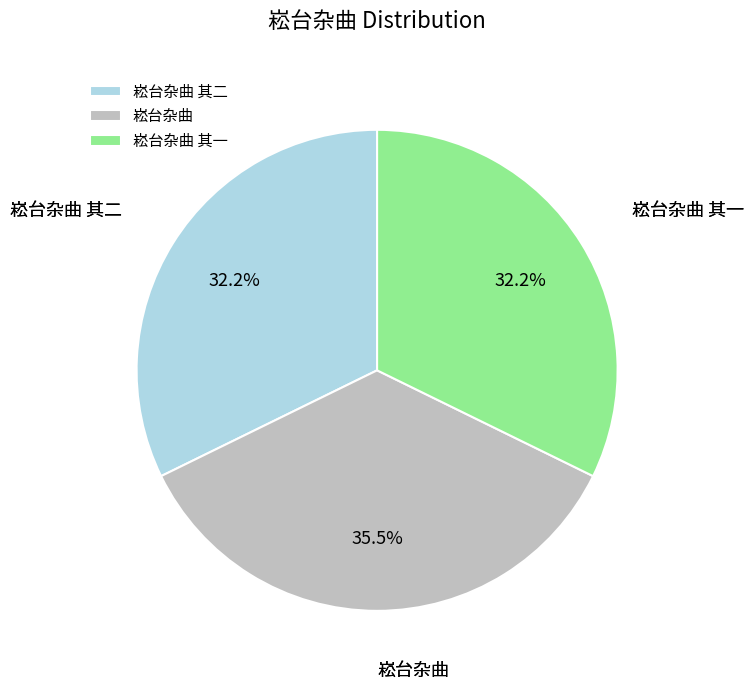

How many slices are in this pie chart?

3